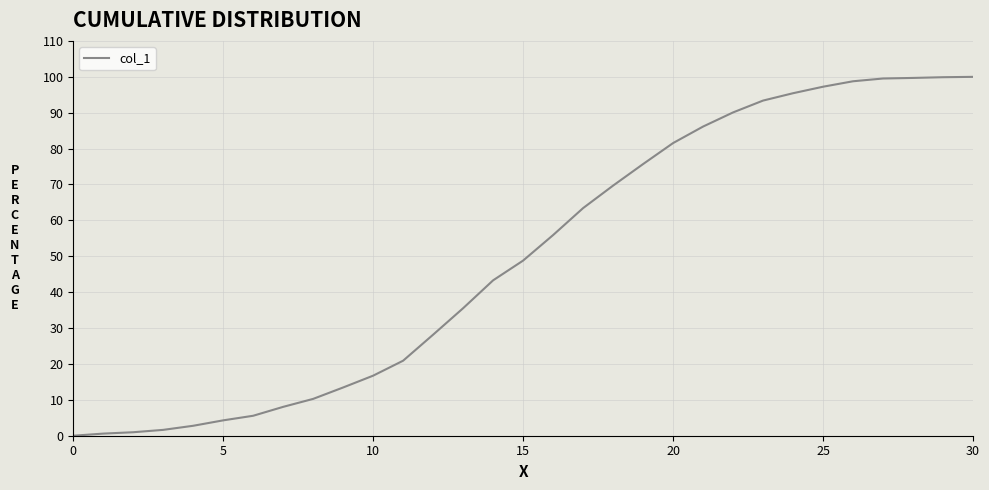

What is the difference between the maximum and minimum values?

100.0